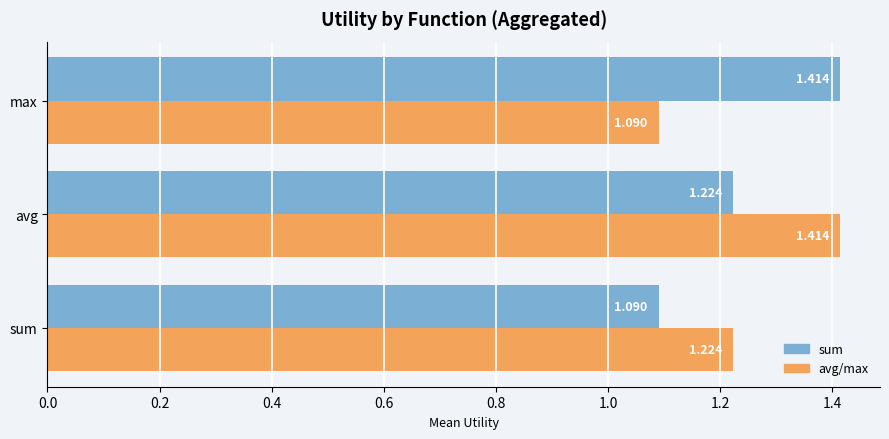

How many categories are shown in the chart?

3